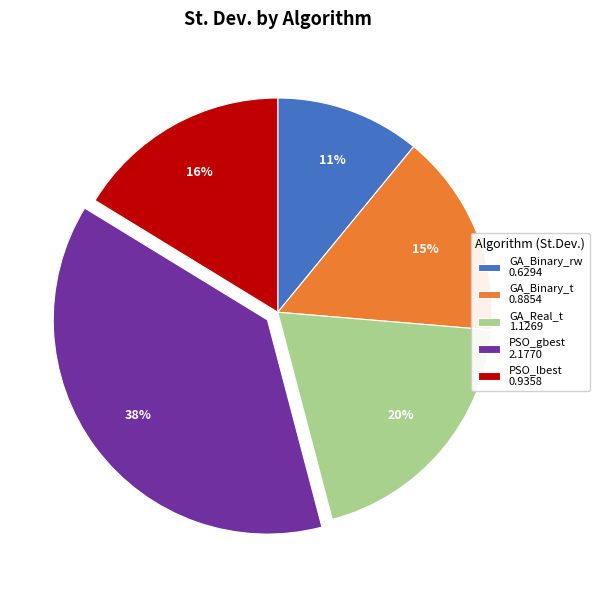

To the nearest percent, what portion does GA_Real_t represent?

20%